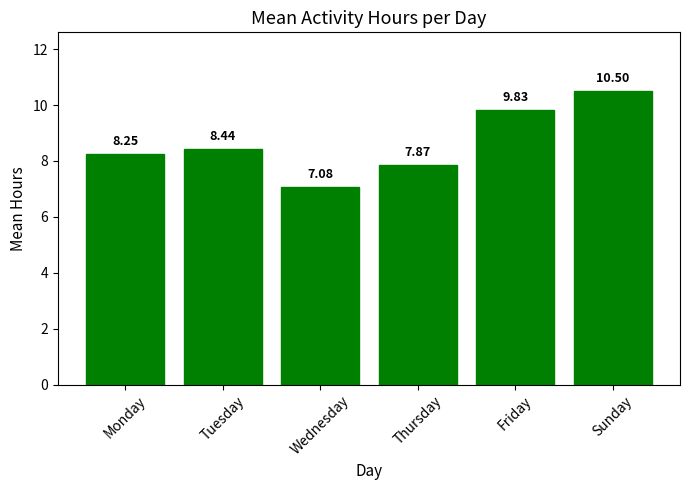

Which label corresponds to the largest value in the chart?

Sunday